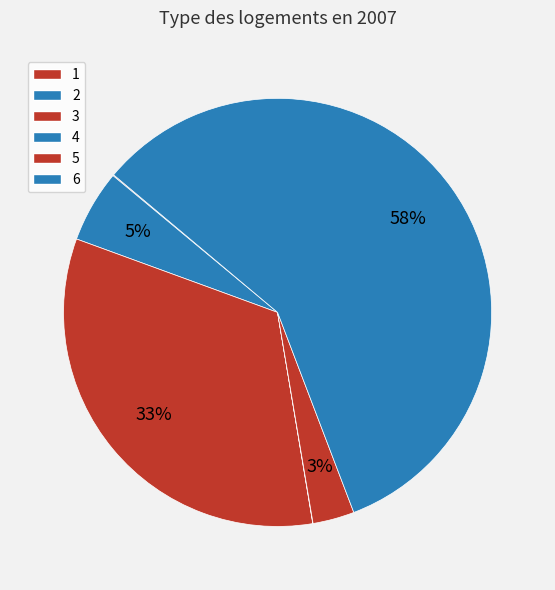

What is the change in value from 4 to 5?

+55770.6